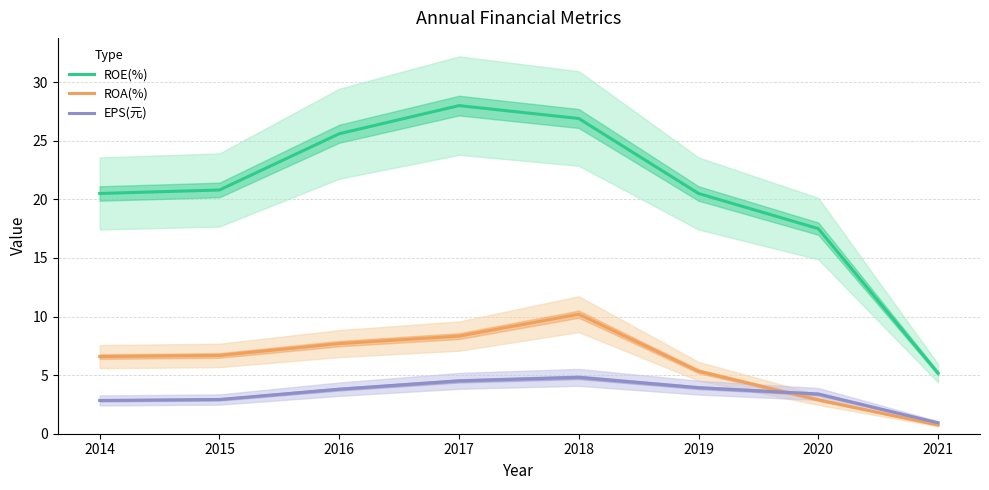

What is the value of the ROA(%) point at the 7th from the left?

2.9